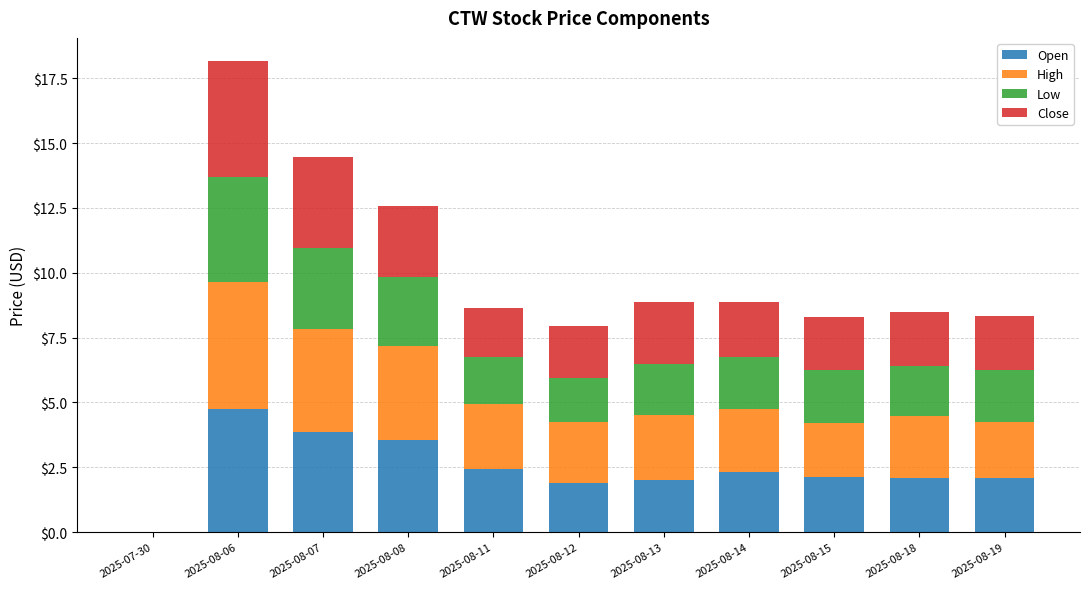

What is the highest value of the Open series?

4.8